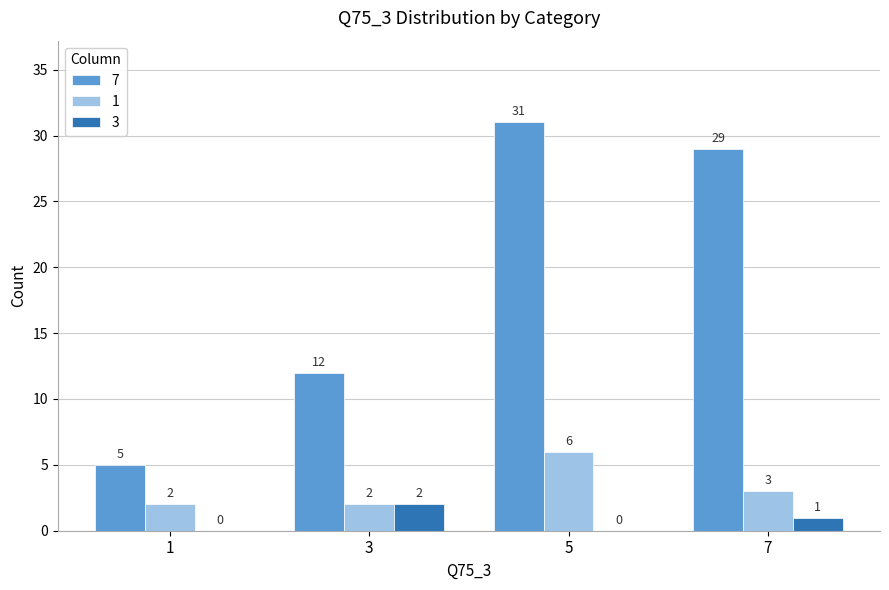

At which category is the sum across all series the highest?

5